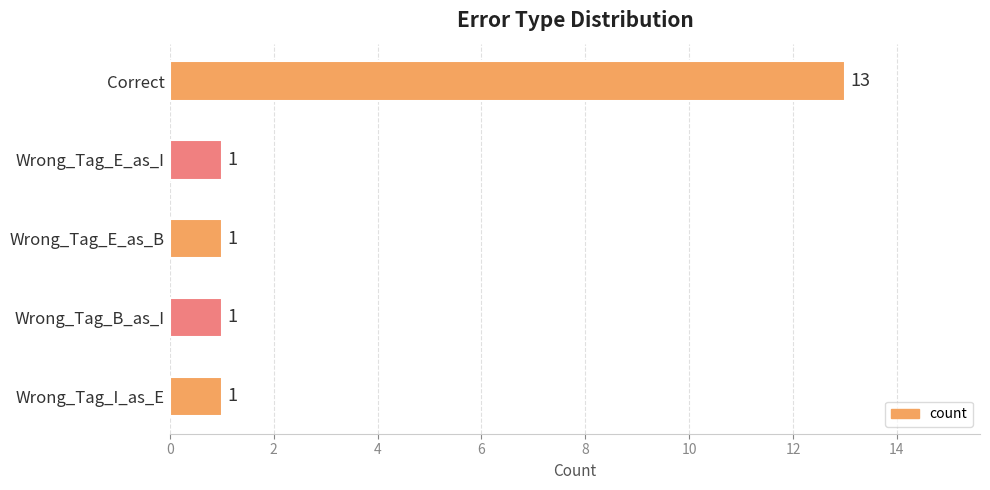

Reading bottom to top, list all the values displayed in this chart.

Wrong_Tag_I_as_E=1	Wrong_Tag_B_as_I=1	Wrong_Tag_E_as_B=1	Wrong_Tag_E_as_I=1	Correct=13